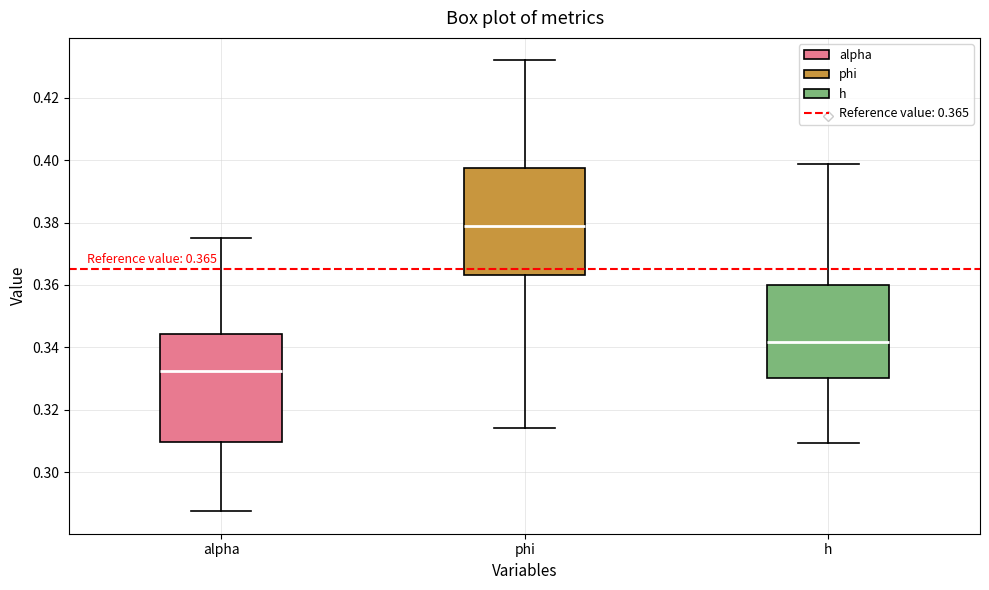

Which box's median line is the lowest?

alpha